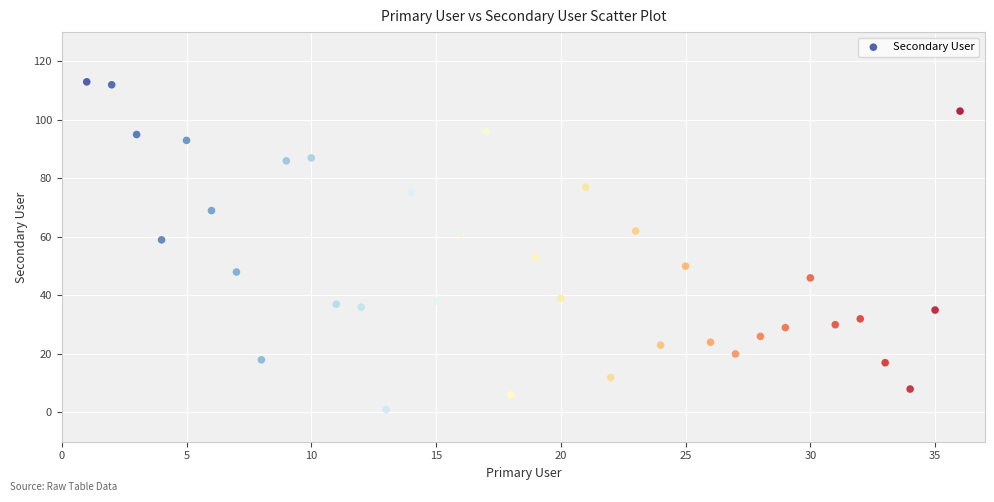

What Y value in the scatter plot is closest to 57?

59